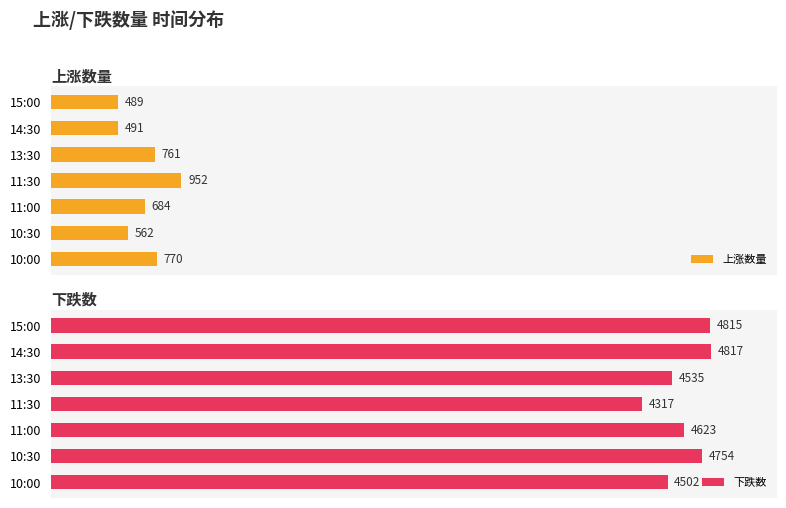

List the series in order of their overall mean, highest first.

下跌数, 上涨数量